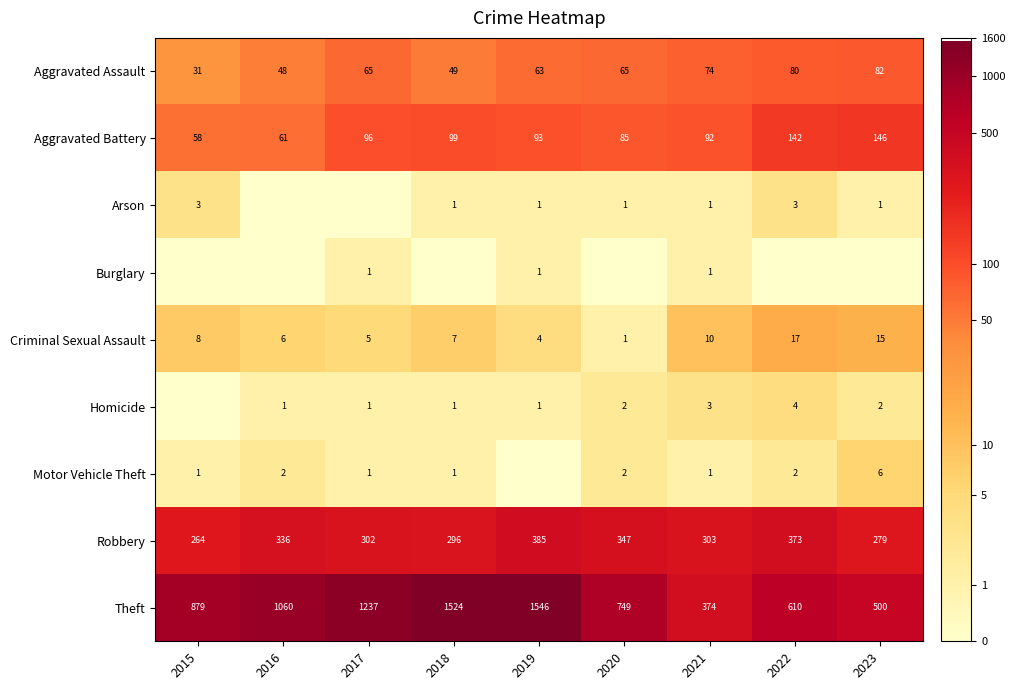

Is the value of Theft at 2016 greater than the value of Aggravated Assault at 2015?

Yes